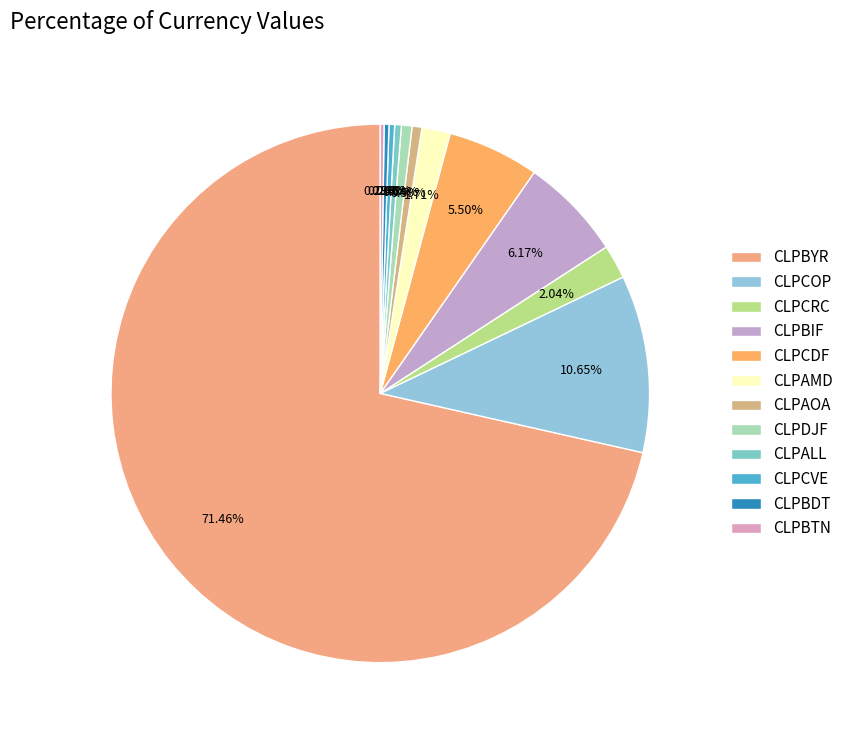

Which slice is the smallest?

CLPBTN